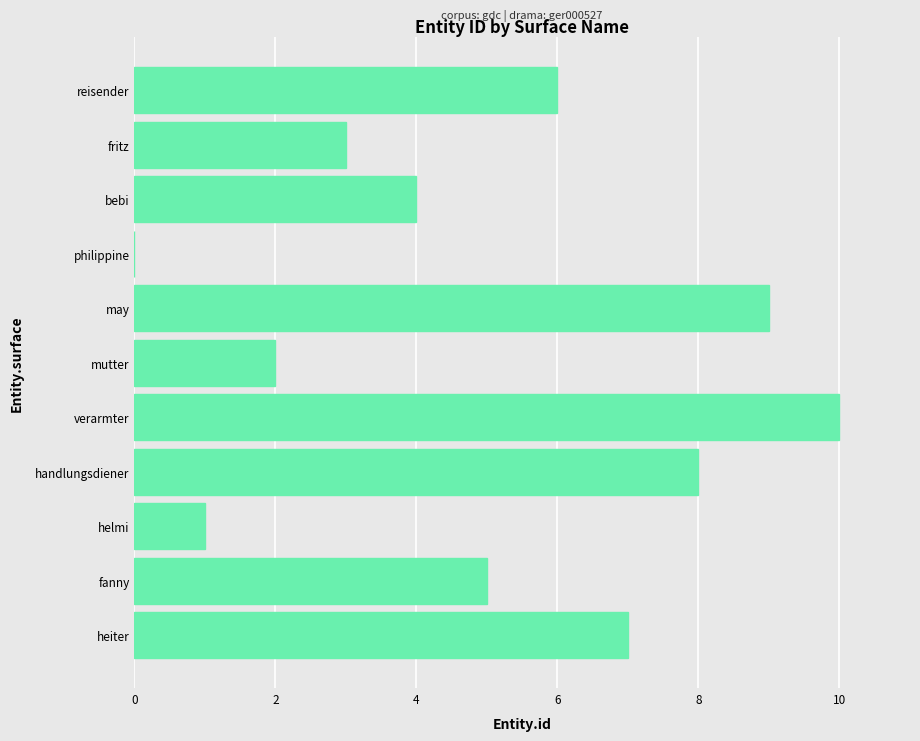

True or false: the data shows 7 at fanny.

False